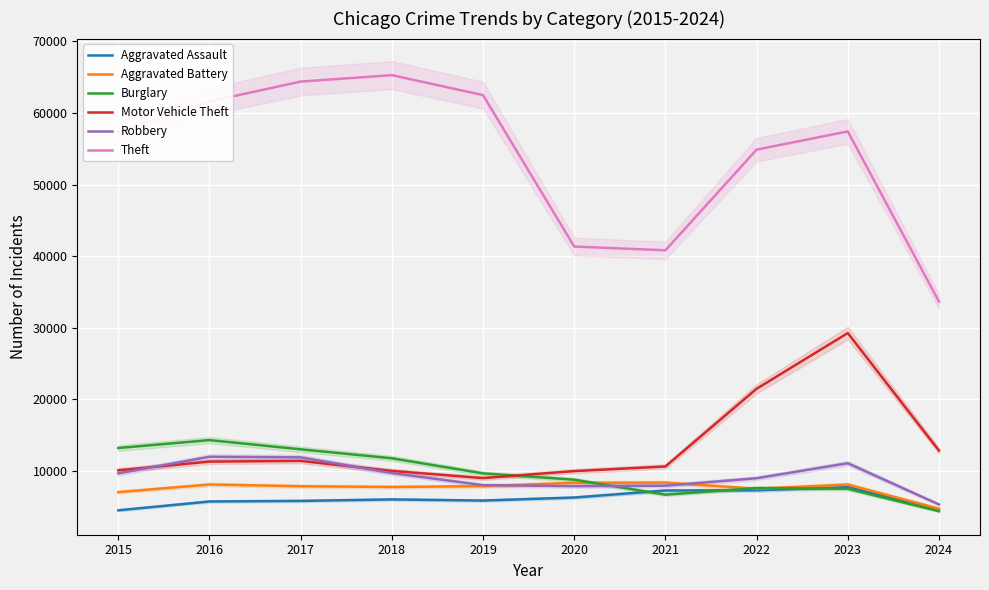

Between 2016 and 2020, which series saw the biggest shift?

Theft